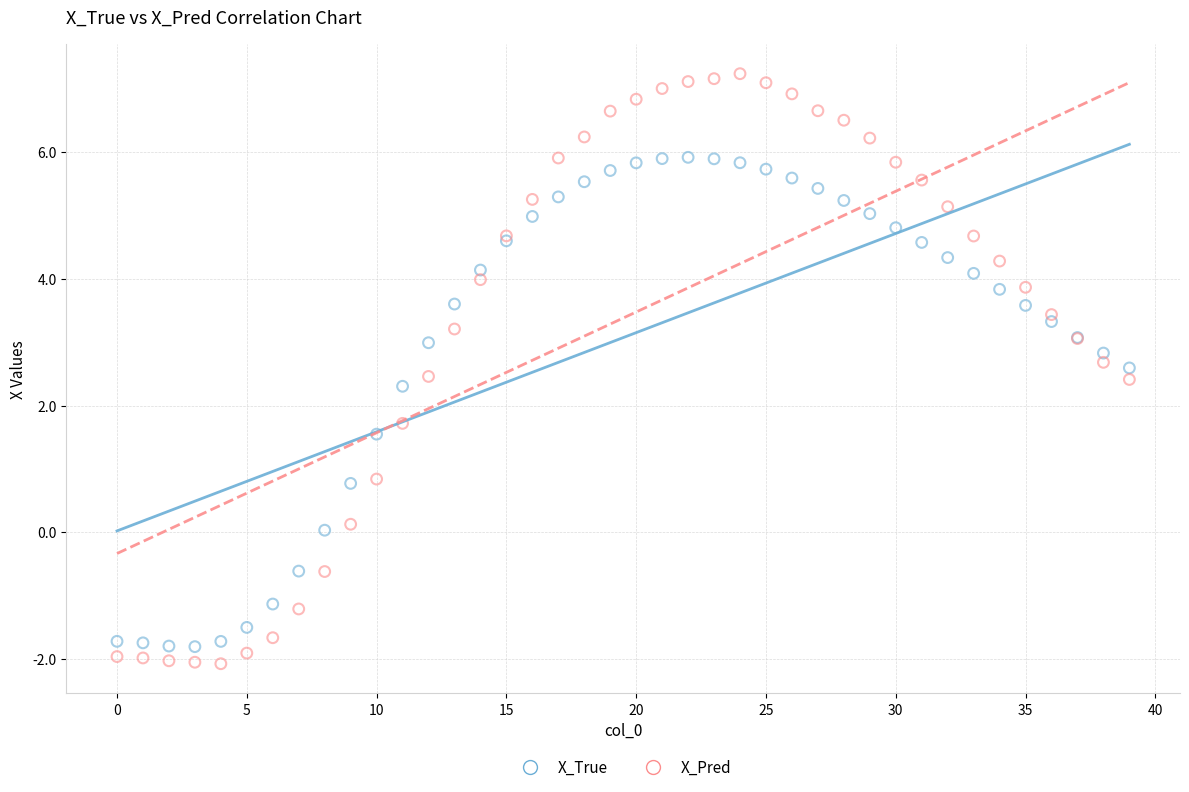

Which series reaches the maximum Y coordinate?

X_Pred